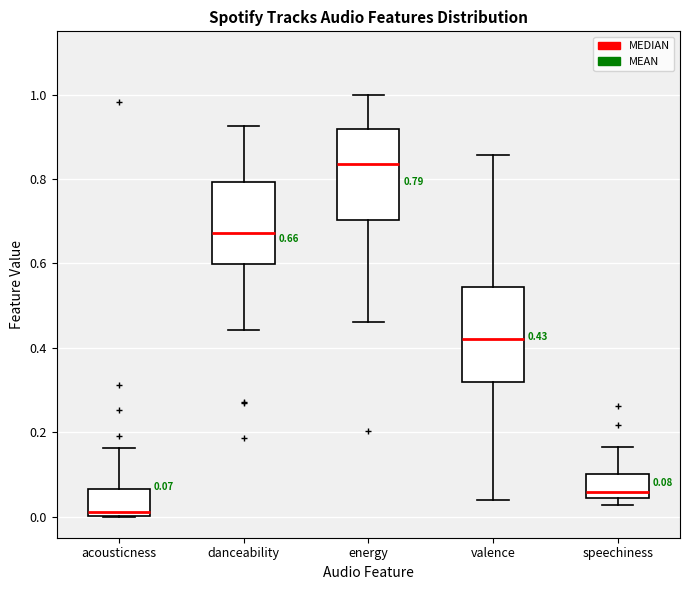

Which box has the lowest median line?

acousticness